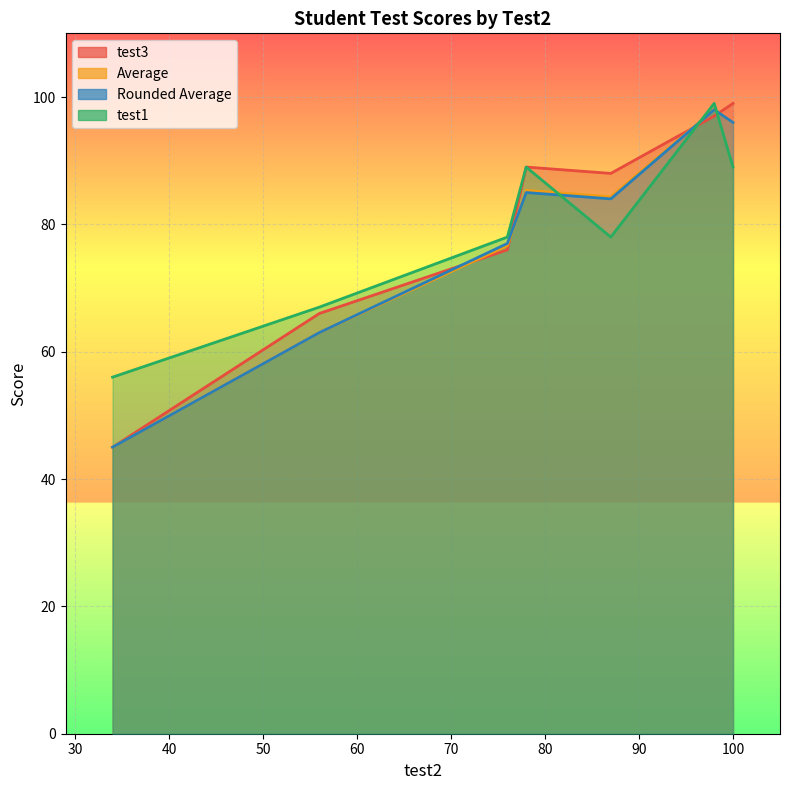

Which series has the largest total across all categories?

test3